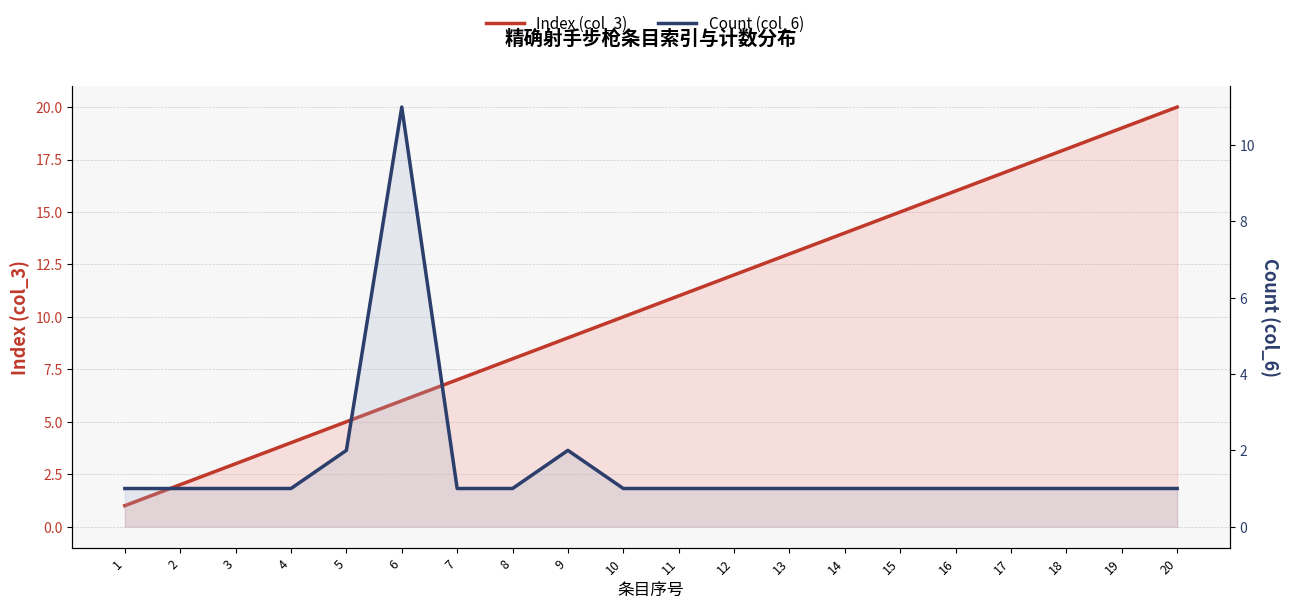

Reading left to right, transcribe all the data shown in this chart.

Index (col_3): 1=1	2=2	3=3	4=4	5=5	6=6	7=7	8=8	9=9	10=10	11=11	12=12	13=13	14=14	15=15	16=16	17=17	18=18	19=19	20=20
Count (col_6): 1=1	2=1	3=1	4=1	5=2	6=11	7=1	8=1	9=2	10=1	11=1	12=1	13=1	14=1	15=1	16=1	17=1	18=1	19=1	20=1